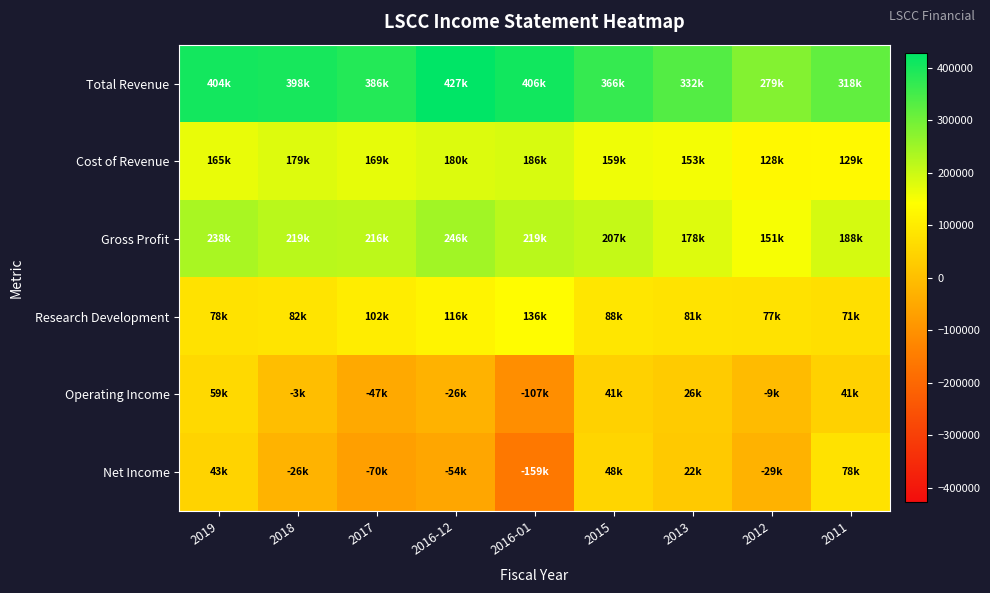

Which series has the largest total across all categories?

Total Revenue